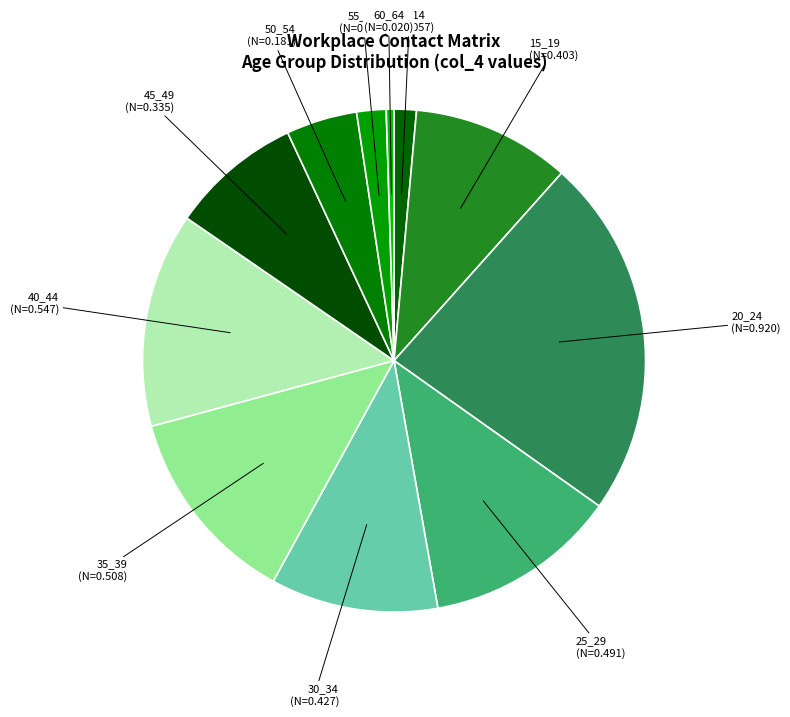

Is it true that 40_44 is 14% of the pie?

True